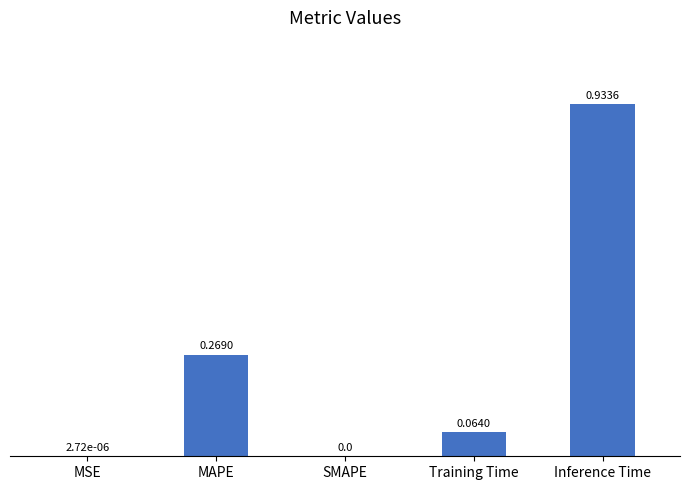

What is the sum of all values?

1.3